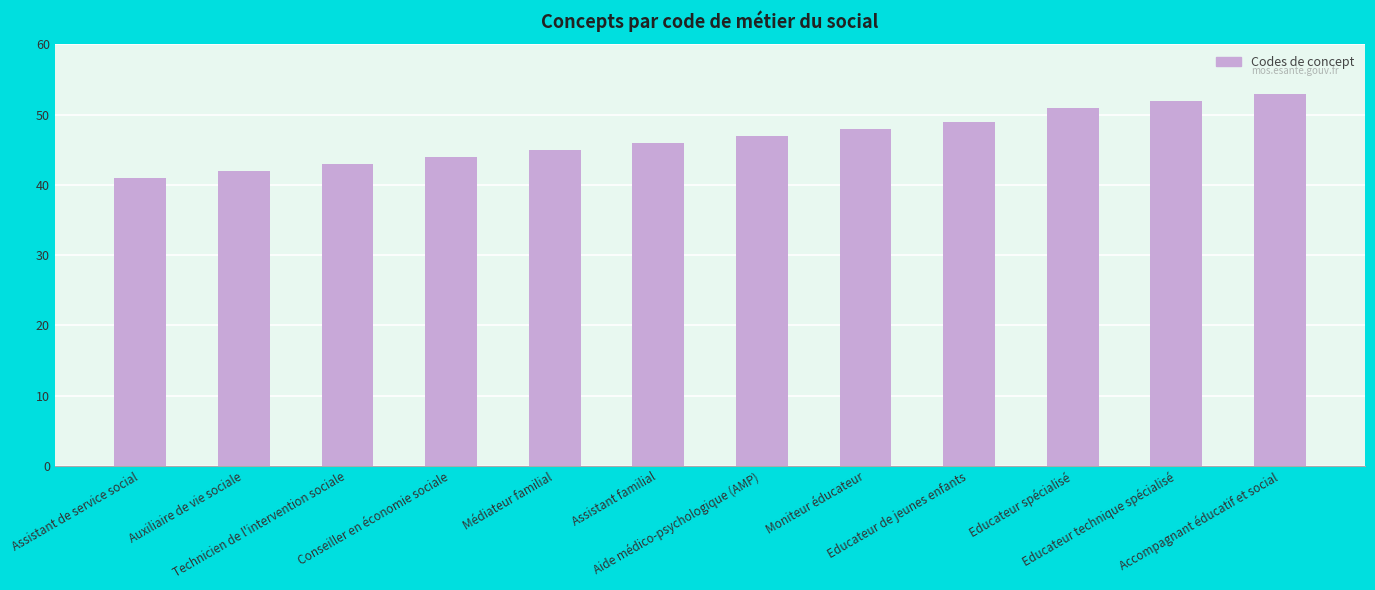

At which label is the value closest to 47?

Aide médico-psychologique (AMP)